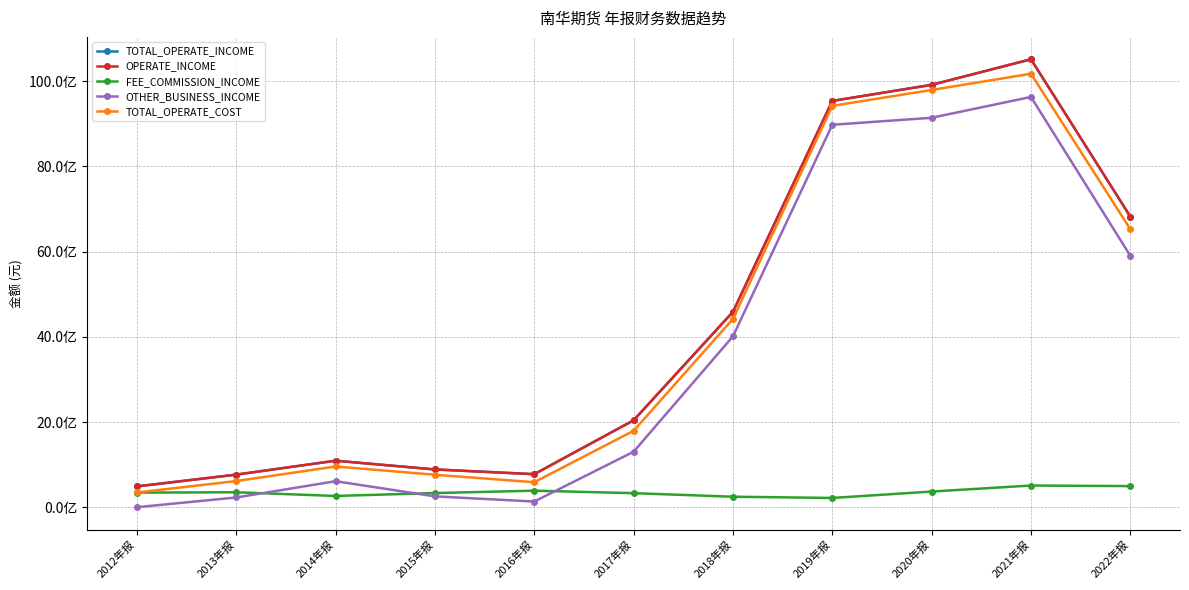

Reading right to left, list all the values displayed in this chart.

TOTAL_OPERATE_INCOME: 2022年报=6822727861.9	2021年报=10514796719.5	2020年报=9915230244.3	2019年报=9537526165.5	2018年报=4587419310.9	2017年报=2041905584.5	2016年报=777292890.6	2015年报=888515400.0	2014年报=1093694800.0	2013年报=767110400.0	2012年报=490680200.0
OPERATE_INCOME: 2022年报=6822727861.9	2021年报=10514796719.5	2020年报=9915230244.3	2019年报=9537526165.5	2018年报=4587419310.9	2017年报=2041905584.5	2016年报=777292890.6	2015年报=888515400.0	2014年报=1093694800.0	2013年报=767110400.0	2012年报=490680200.0
FEE_COMMISSION_INCOME: 2022年报=498038381.6	2021年报=511047694.1	2020年报=369831066.2	2019年报=219614003.4	2018年报=248453497.0	2017年报=332049751.2	2016年报=390193934.1	2015年报=334693400.0	2014年报=266279700.0	2013年报=353066600.0	2012年报=345085000.0
OTHER_BUSINESS_INCOME: 2022年报=5903321707.2	2021年报=9630936367.3	2020年报=9141992608.2	2019年报=8978029847.4	2018年报=4012024880.8	2017年报=1304730989.4	2016年报=135413890.1	2015年报=256402000.0	2014年报=612282400.0	2013年报=230410400.0	2012年报=2738700.0
TOTAL_OPERATE_COST: 2022年报=6527179013.2	2021年报=10175778454.4	2020年报=9794366803.9	2019年报=9421724003.7	2018年报=4421539238.5	2017年报=1795812715.8	2016年报=588656495.4	2015年报=764005700.0	2014年报=958101900.0	2013年报=615945200.0	2012年报=347770200.0